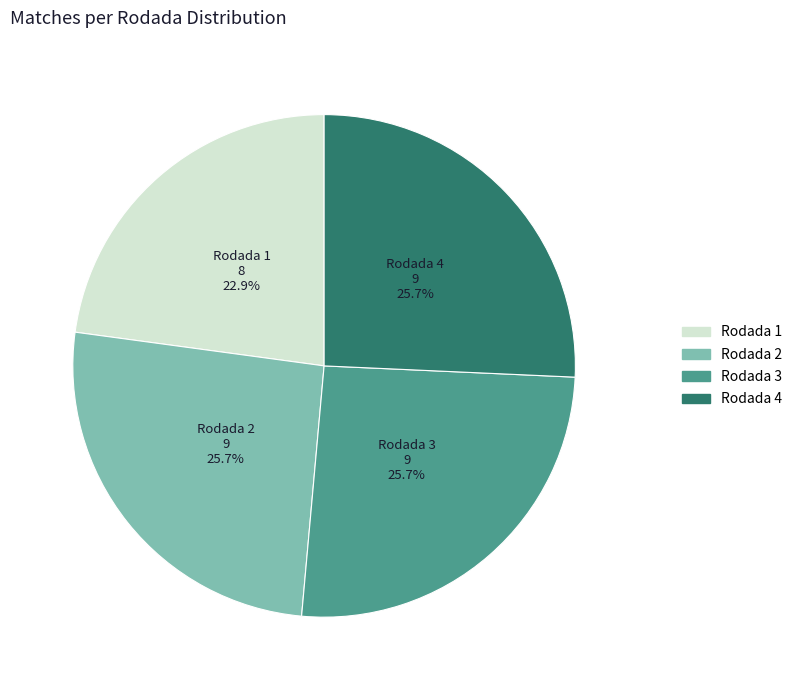

Does Rodada 1 account for over 50% of the chart?

No